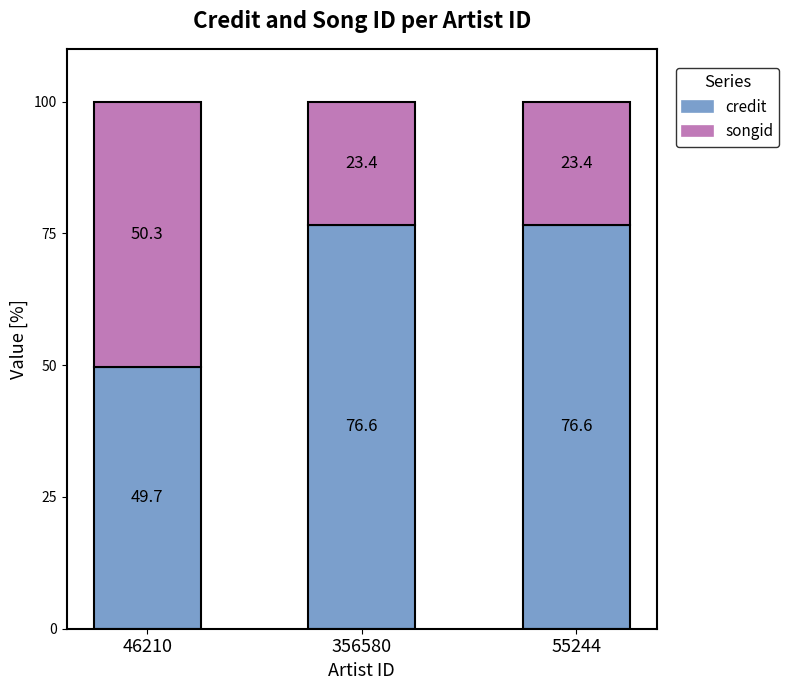

True or false: credit has a value of 76.6 at 356580.

True